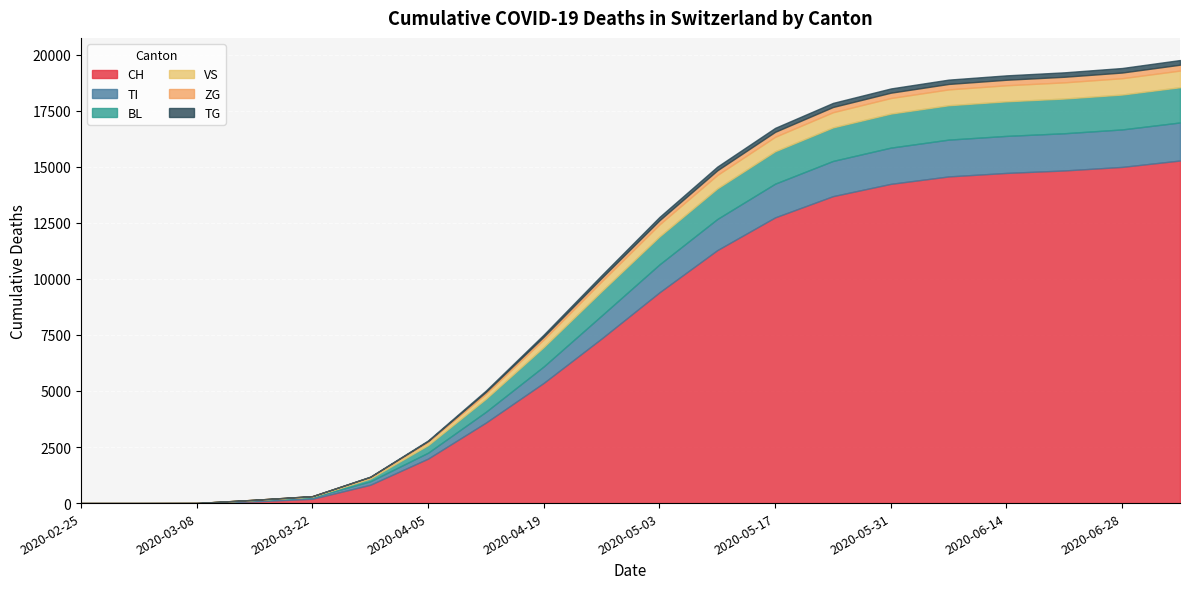

What is the difference between the maximum and minimum values in the ZG series?

262